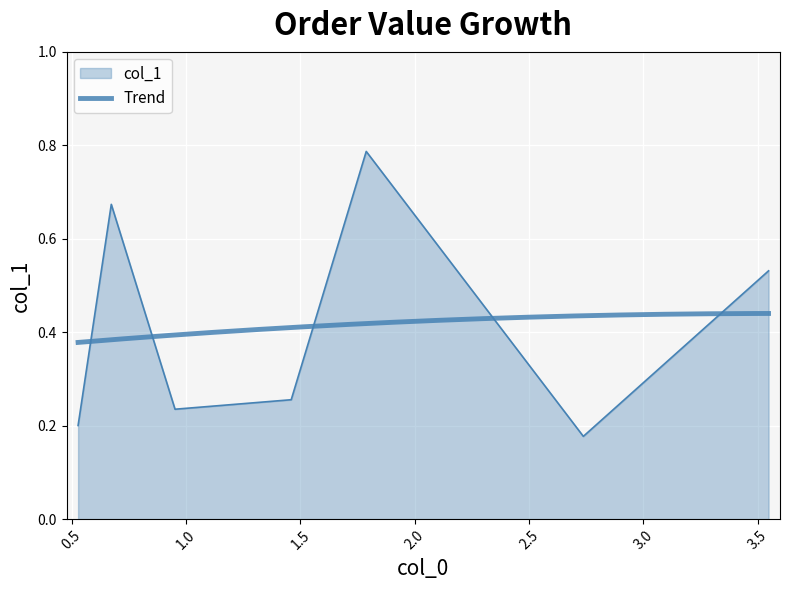

What is the label of the 5th point from the left?

1.787936508